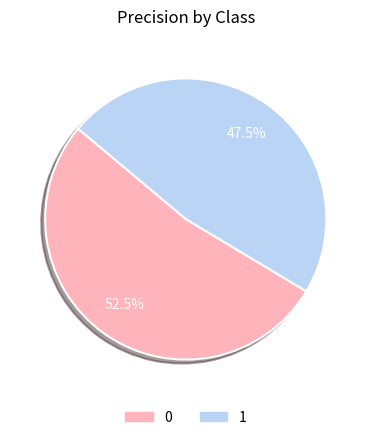

True or false: 1 accounts for 42% of the total.

False